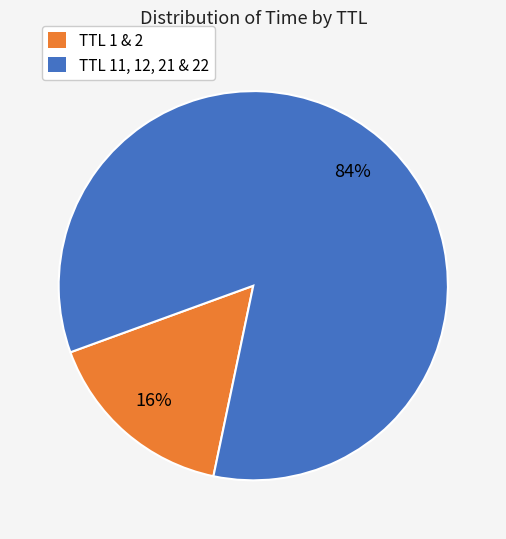

How many slices are in this pie chart?

2